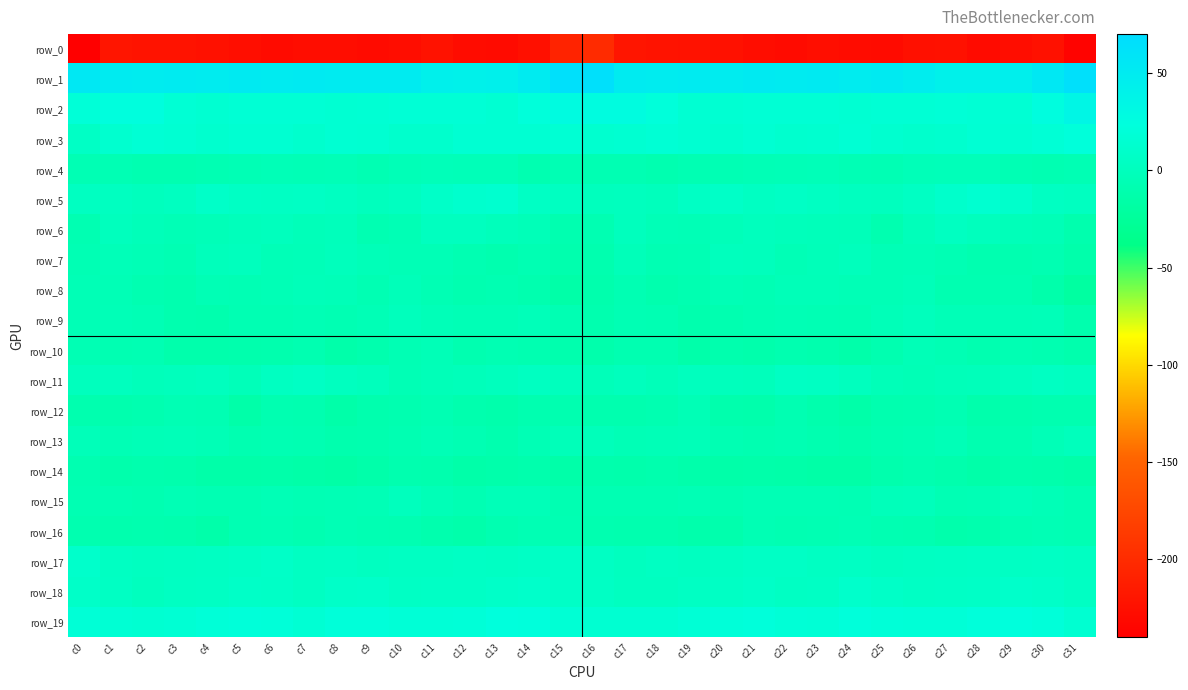

Where is row_19 nearest to the value 18?

c22